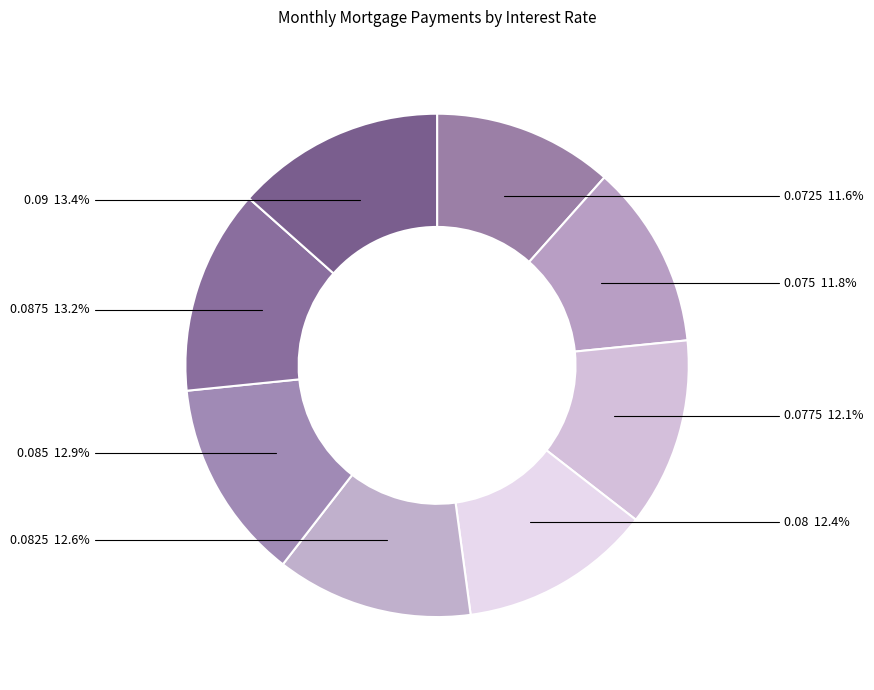

Is there a majority slice in this chart?

No